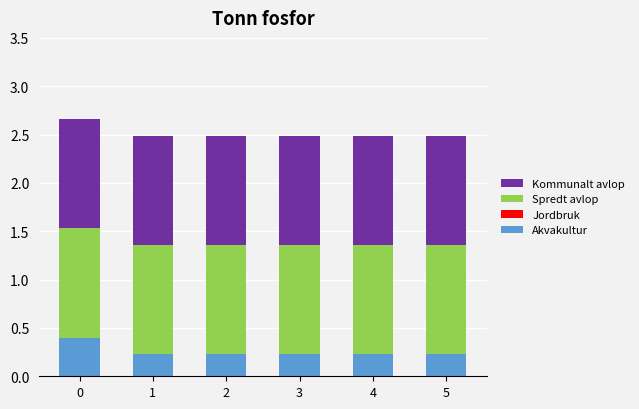

What is the sum of all Akvakultur values?

1.5